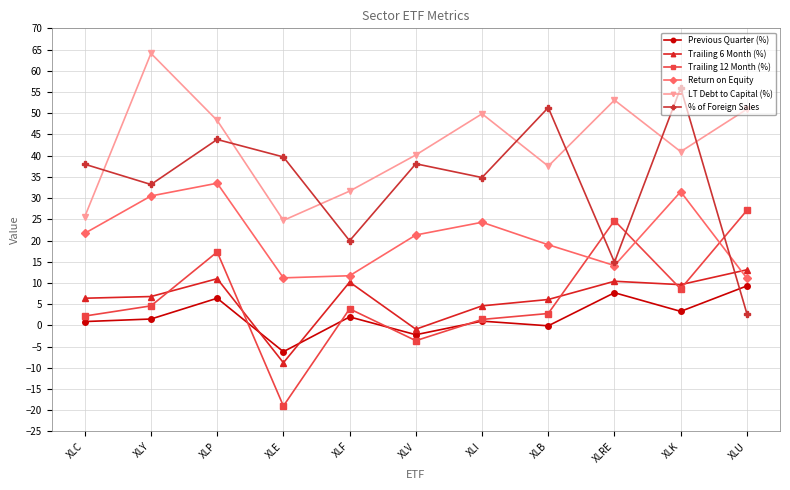

Is this an area chart (filled region under the line)?

No